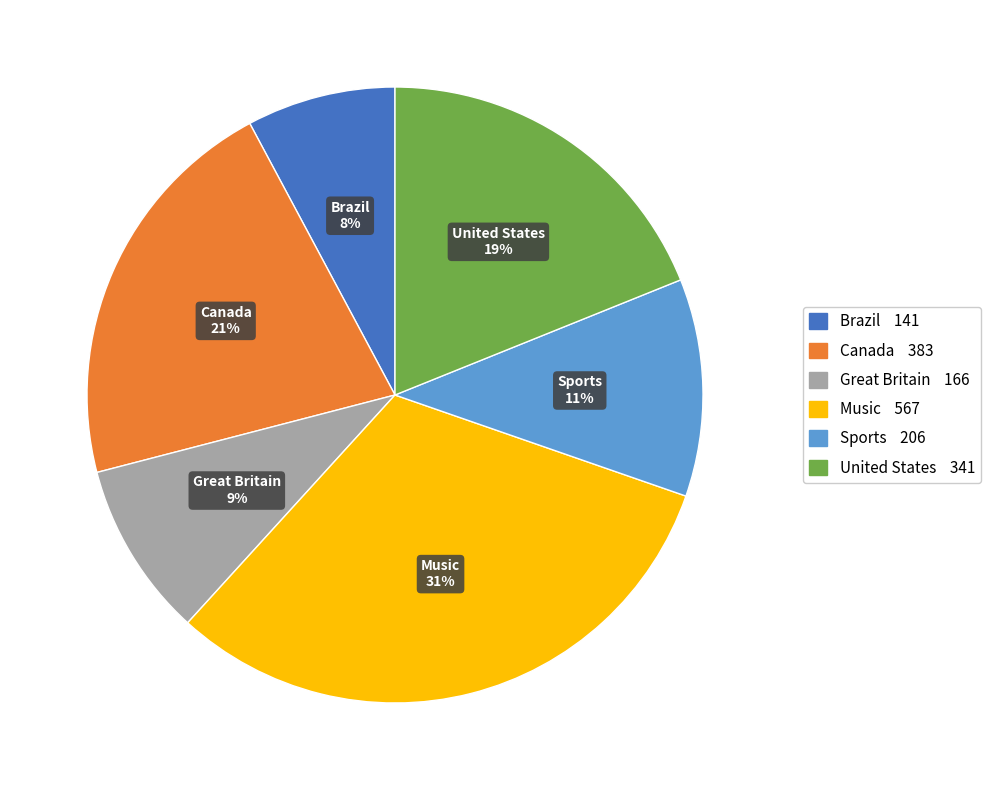

Do Great Britain and Sports together represent more than half of the pie?

No